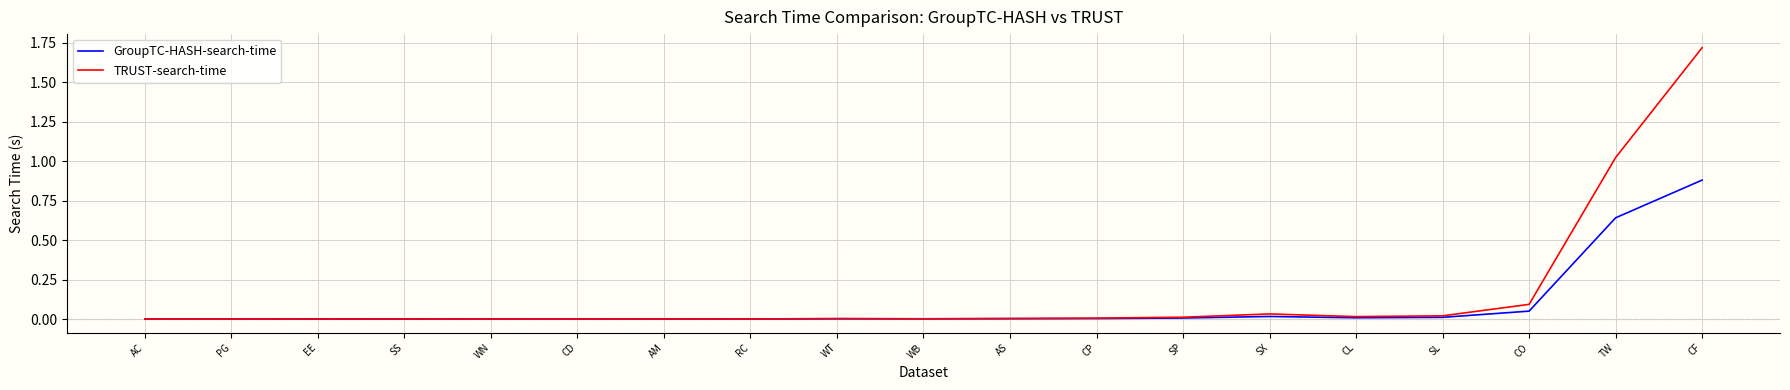

List the series in order of their overall mean, lowest first.

GroupTC-HASH-search-time, TRUST-search-time